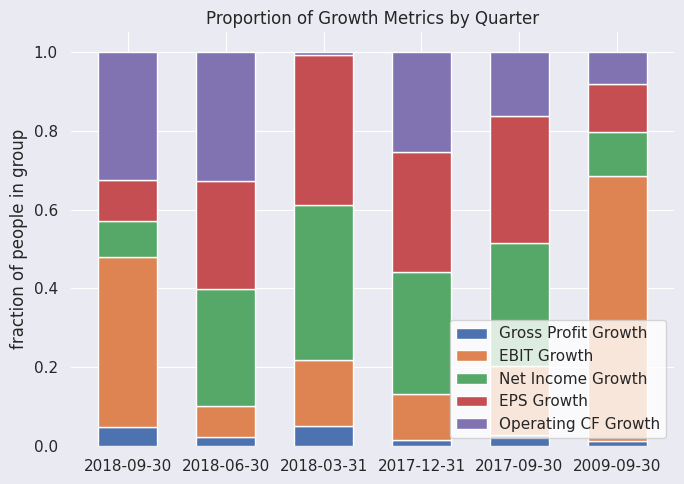

Is it true that Gross Profit Growth equals 0.0 at 2017-12-31?

True